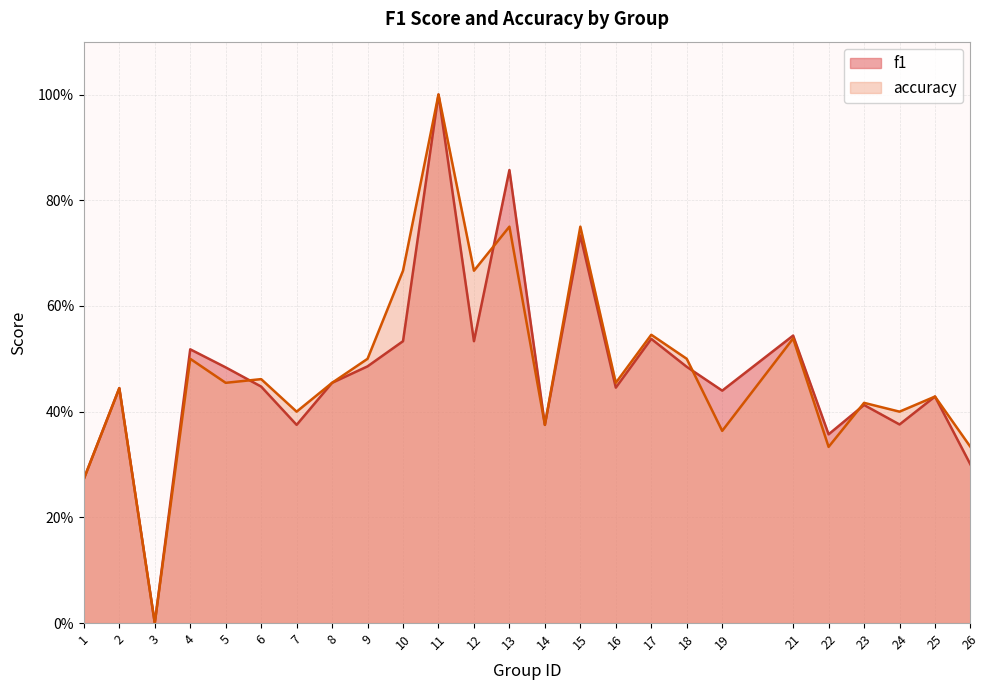

List the series in order of their overall mean, lowest first.

f1, accuracy